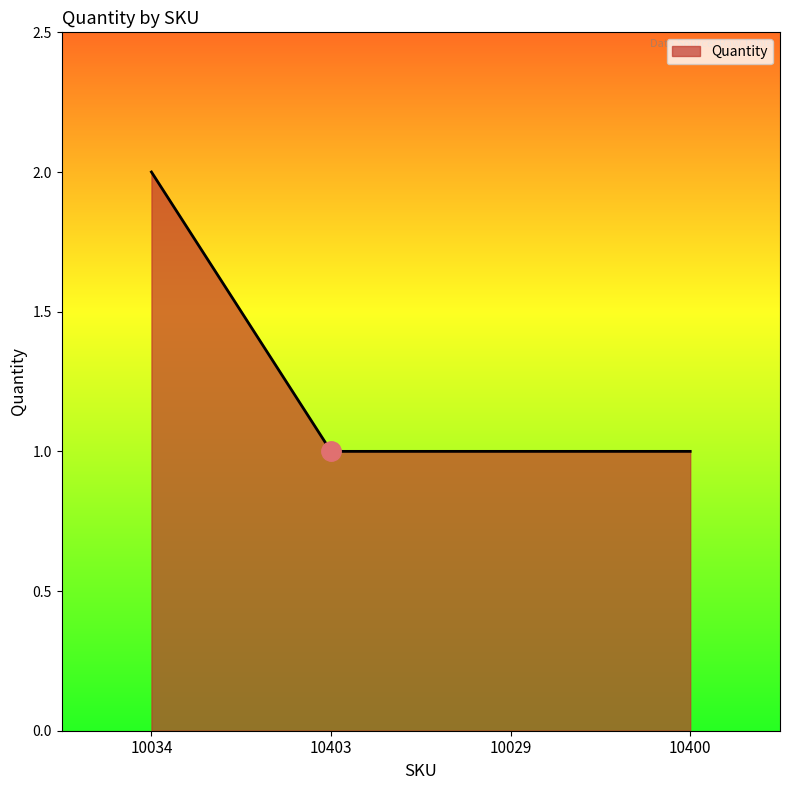

What is the difference between the maximum and minimum values?

1